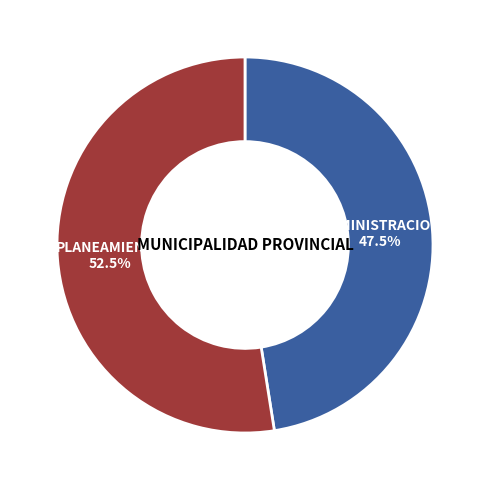

Does any single category account for the majority?

Yes